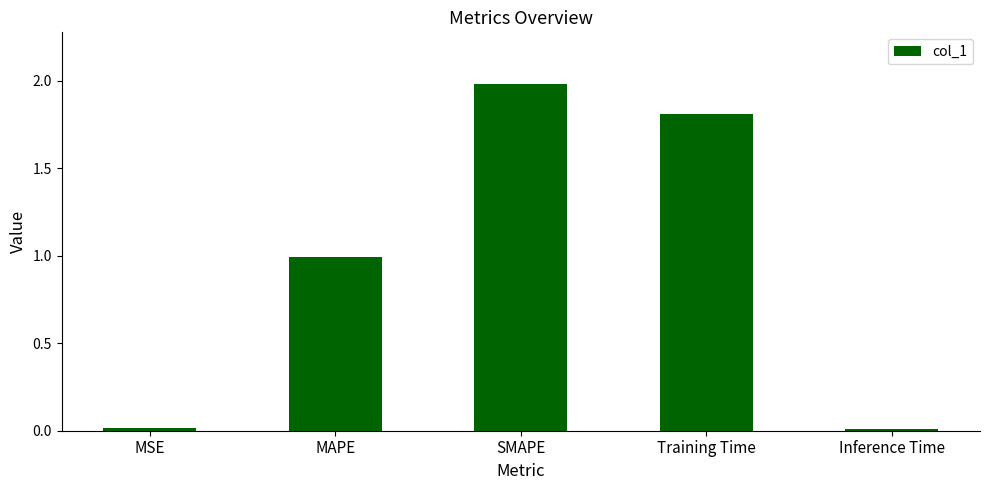

What value does the data have at MAPE?

1.0